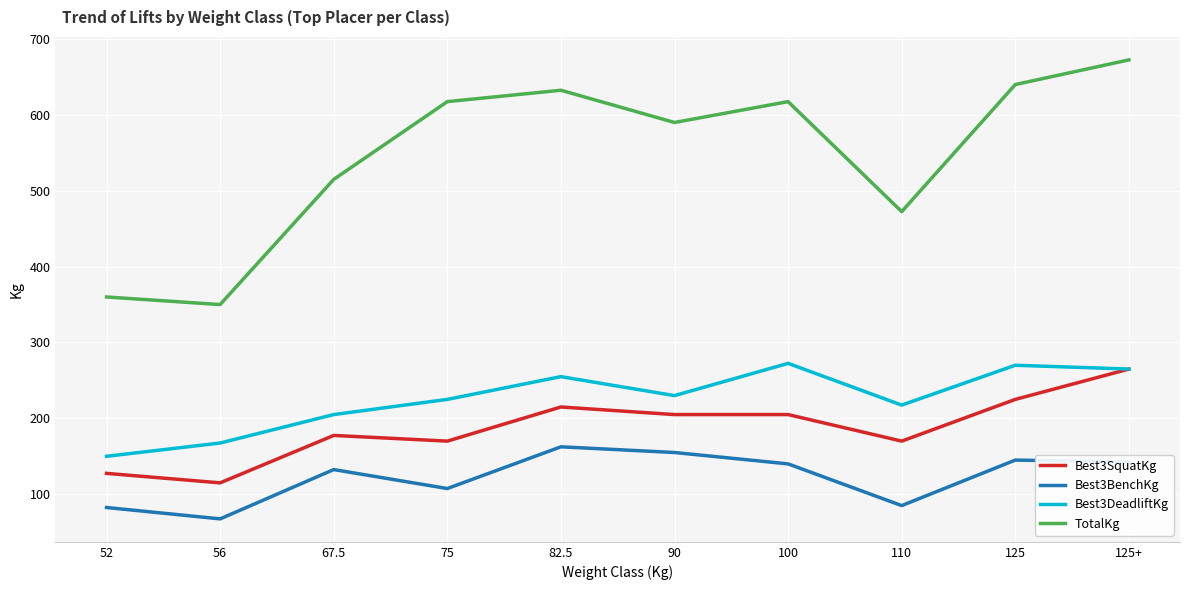

True or false: Best3SquatKg has more than 0 interior local peaks.

True